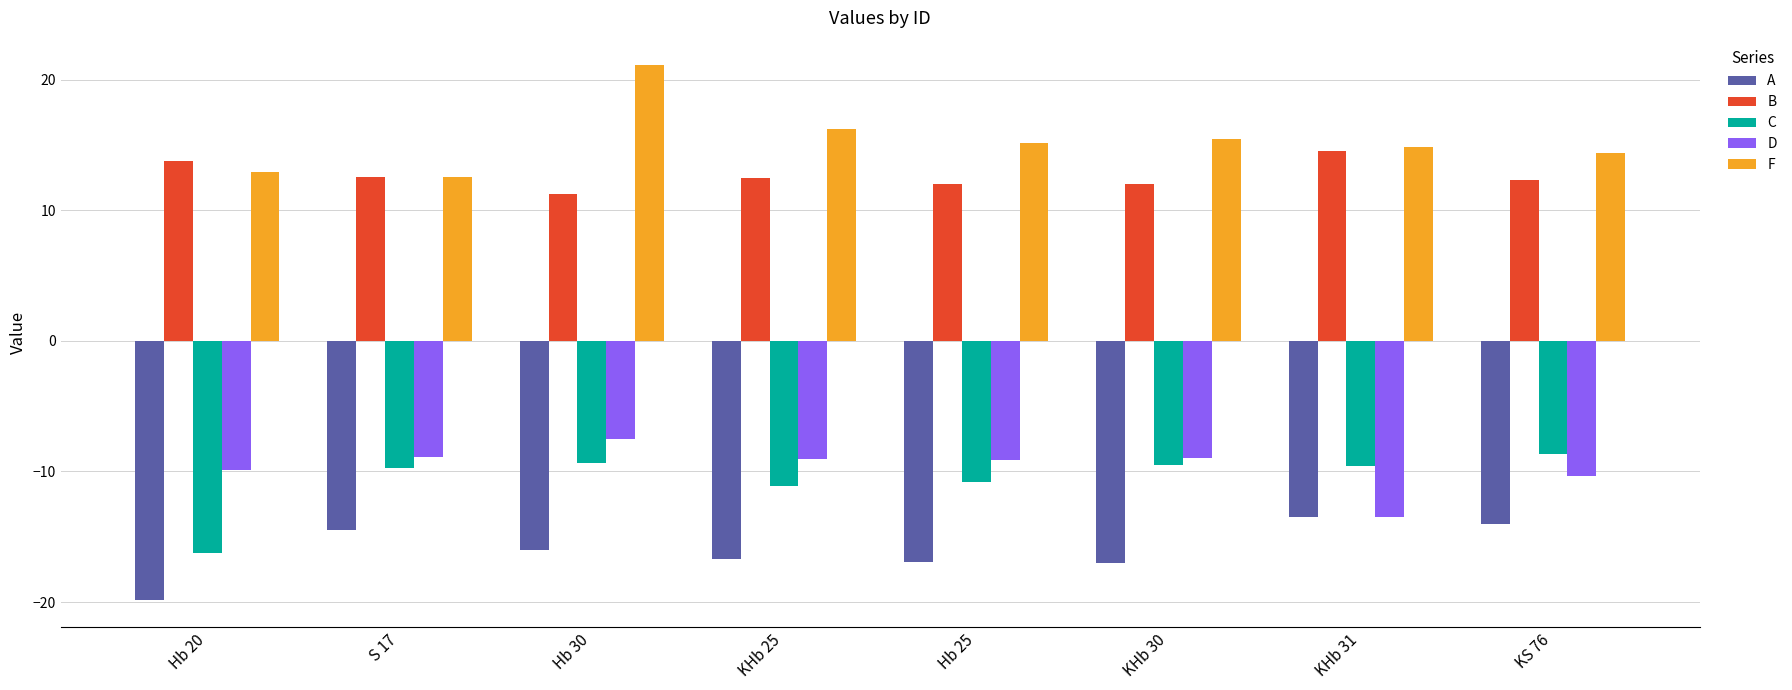

What is the minimum value shown in the chart?

-19.9